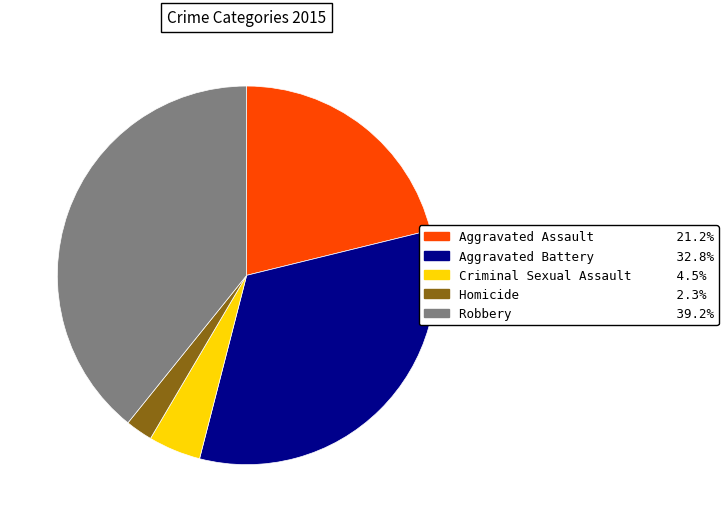

Does any single category account for the majority?

No